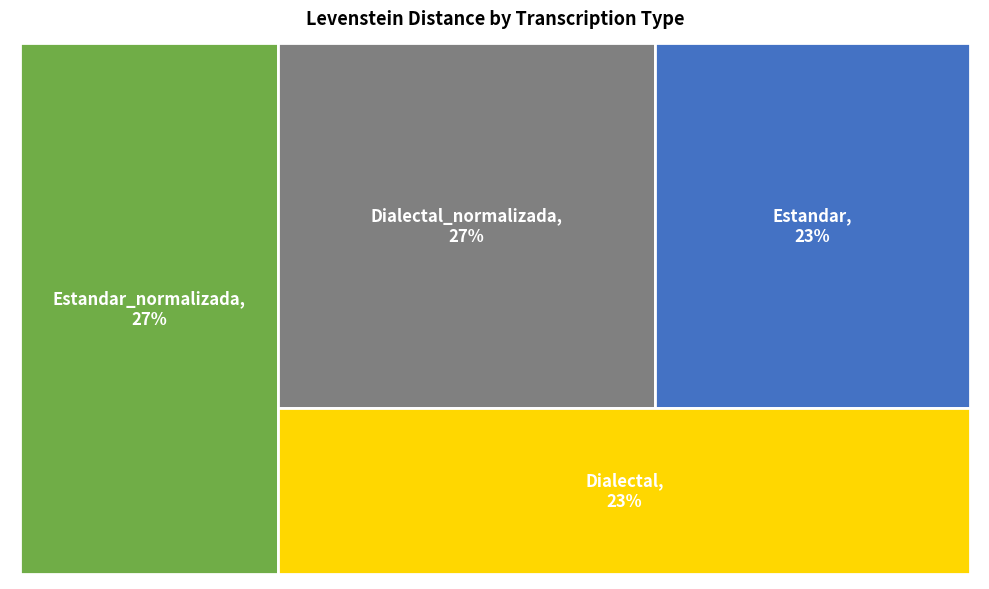

How many segments does this pie chart have?

4